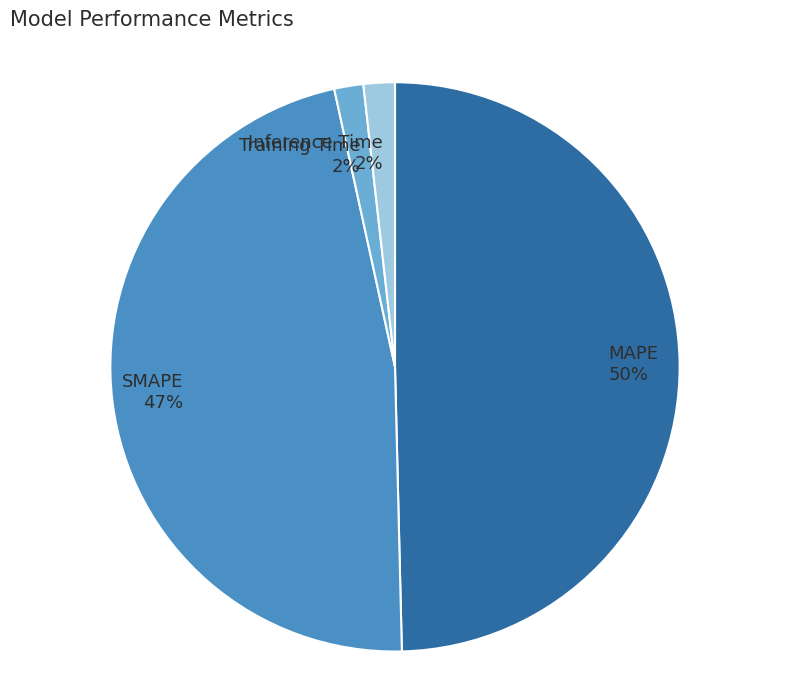

To the nearest percent, what portion does SMAPE represent?

47%